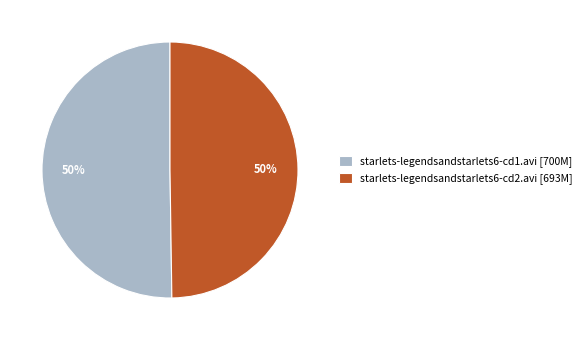

Do starlets-legendsandstarlets6-cd1.avi [700M] and starlets-legendsandstarlets6-cd2.avi [693M] together represent more than half of the pie?

Yes